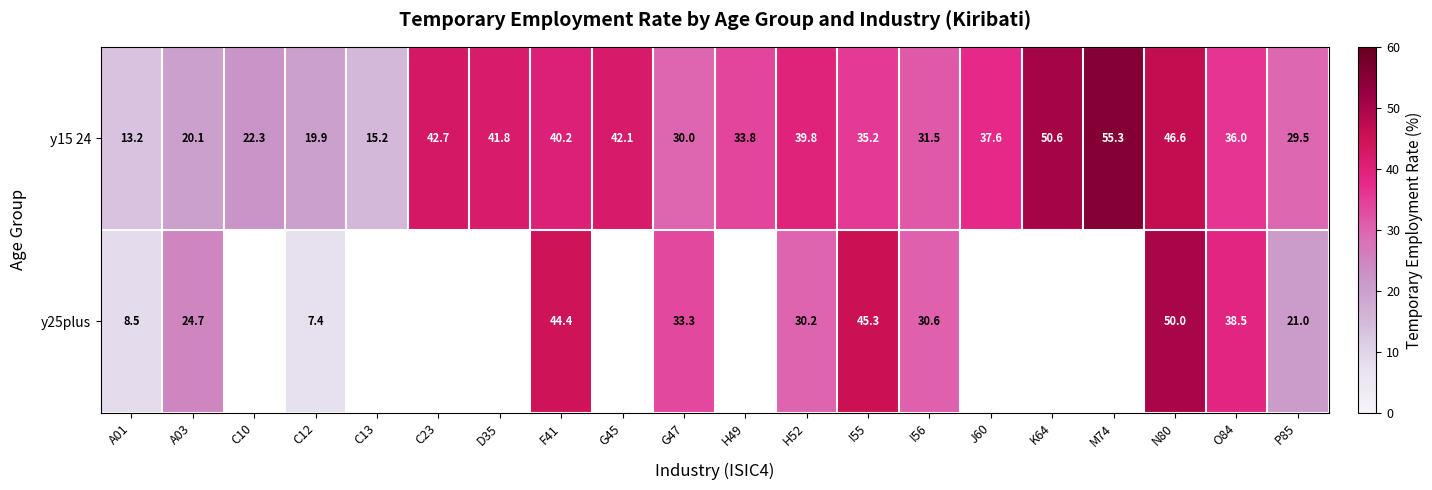

Which series has the largest total across all categories?

y15 24